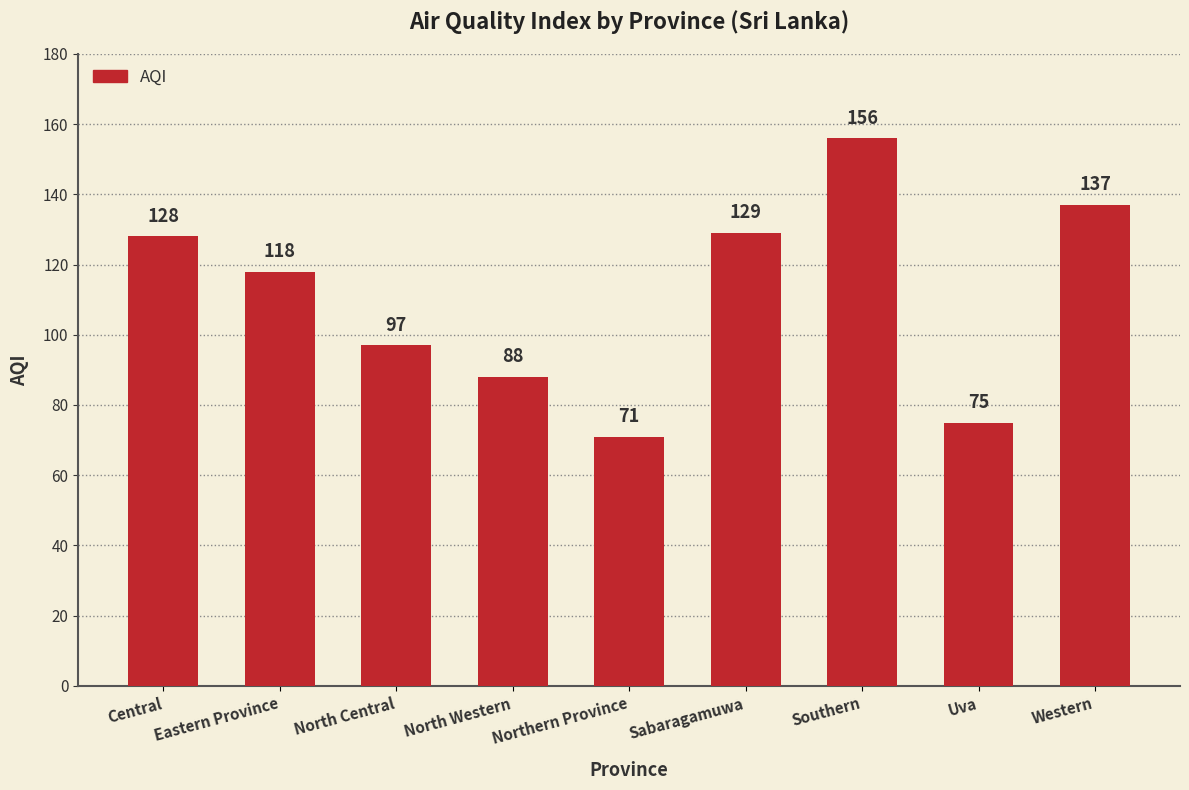

Between North Central and Eastern Province, which is larger?

Eastern Province